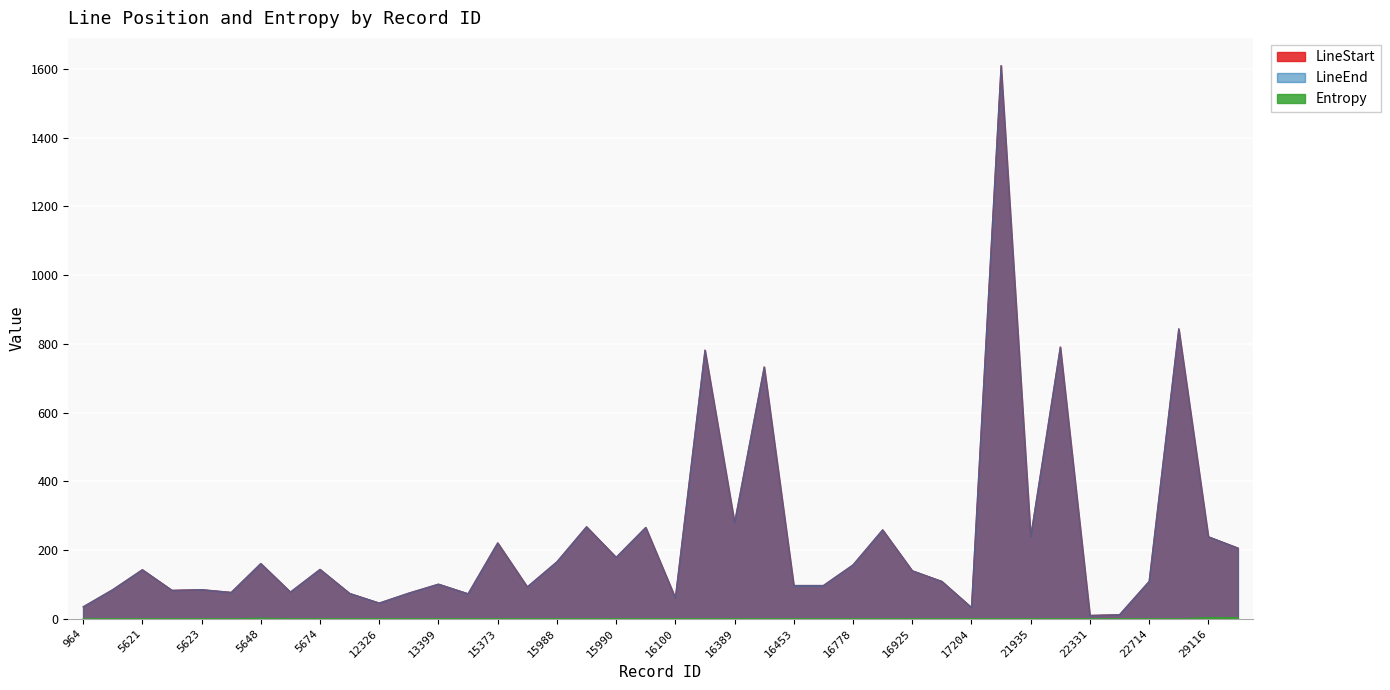

True or false: Entropy has more than 2 points higher than both neighbors.

False